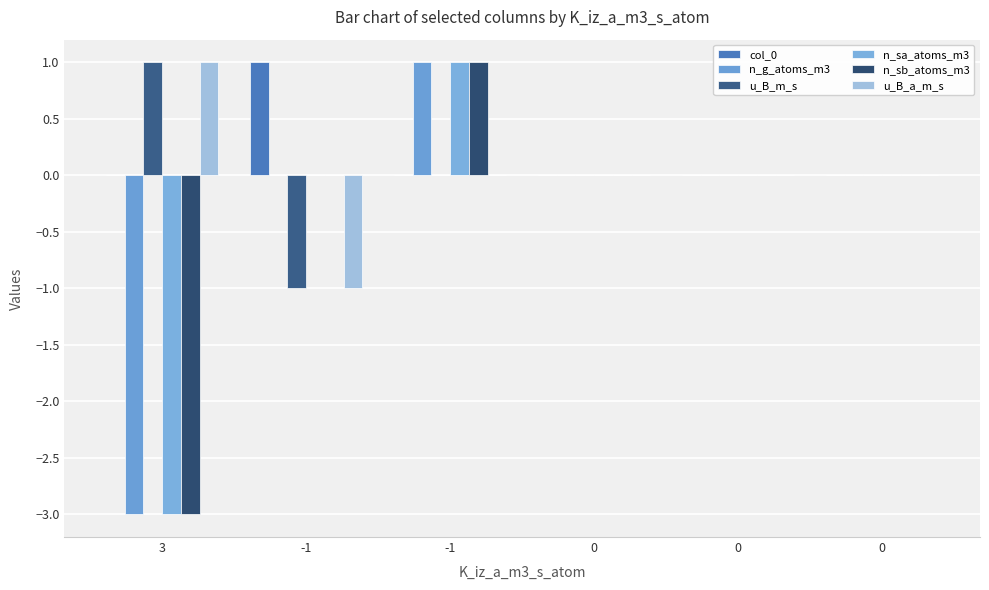

At how many categories does at least one series exceed 0?

3